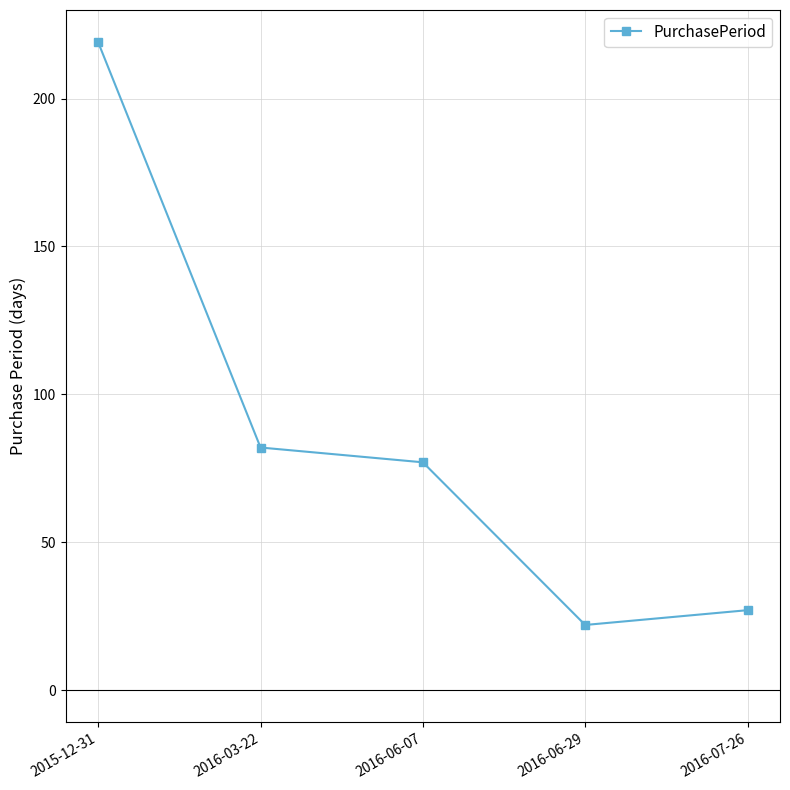

List the labels in order of value, smallest first.

2016-06-29, 2016-07-26, 2016-06-07, 2016-03-22, 2015-12-31